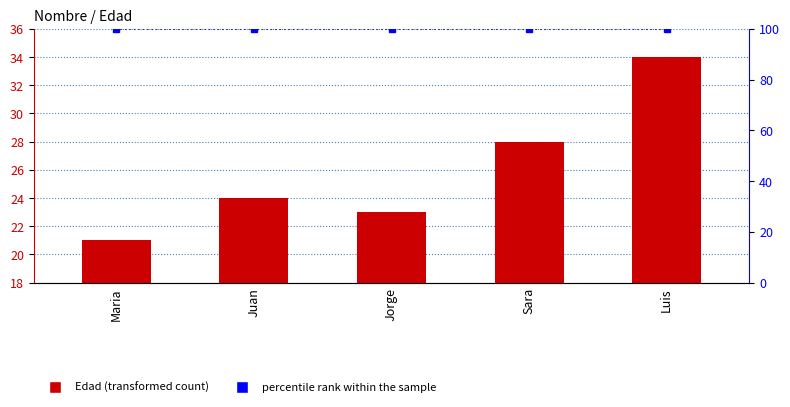

Is the value of percentile rank within the sample at Sara greater than the value of Edad at Maria?

Yes